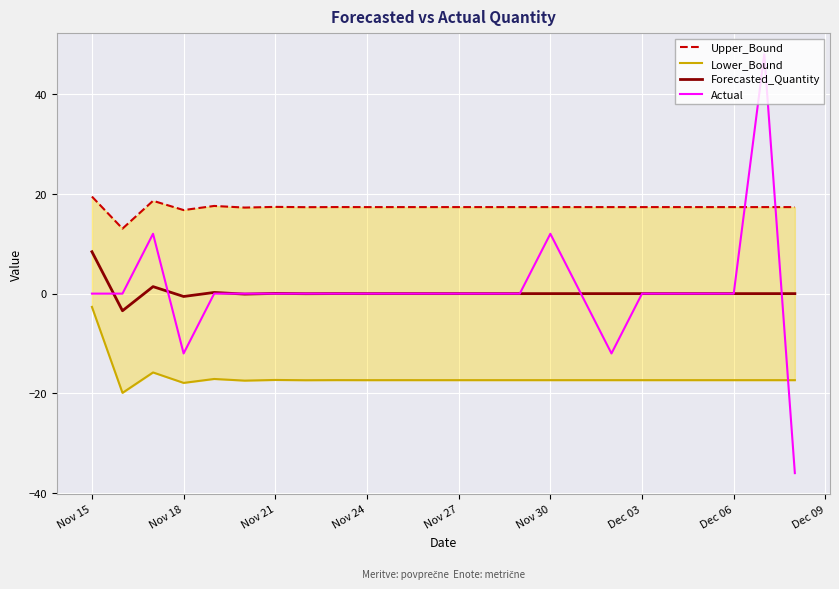

True or false: Actual has a value of -12.0 at Nov 18.

True